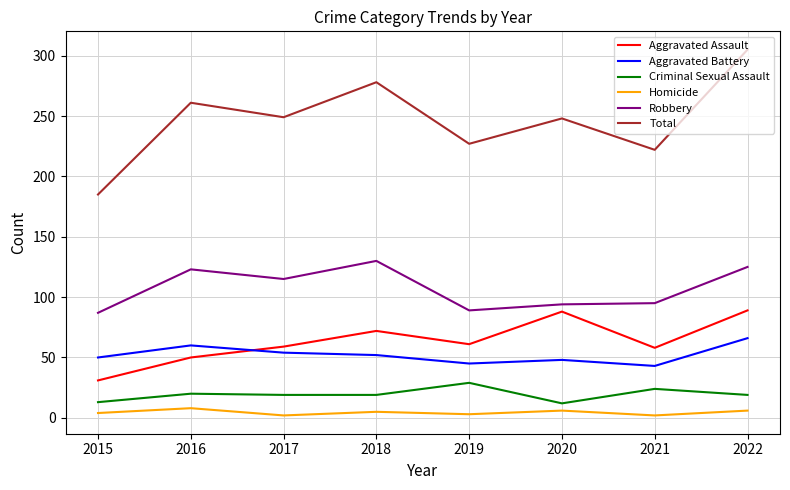

What is the lowest value of the Aggravated Assault series?

31